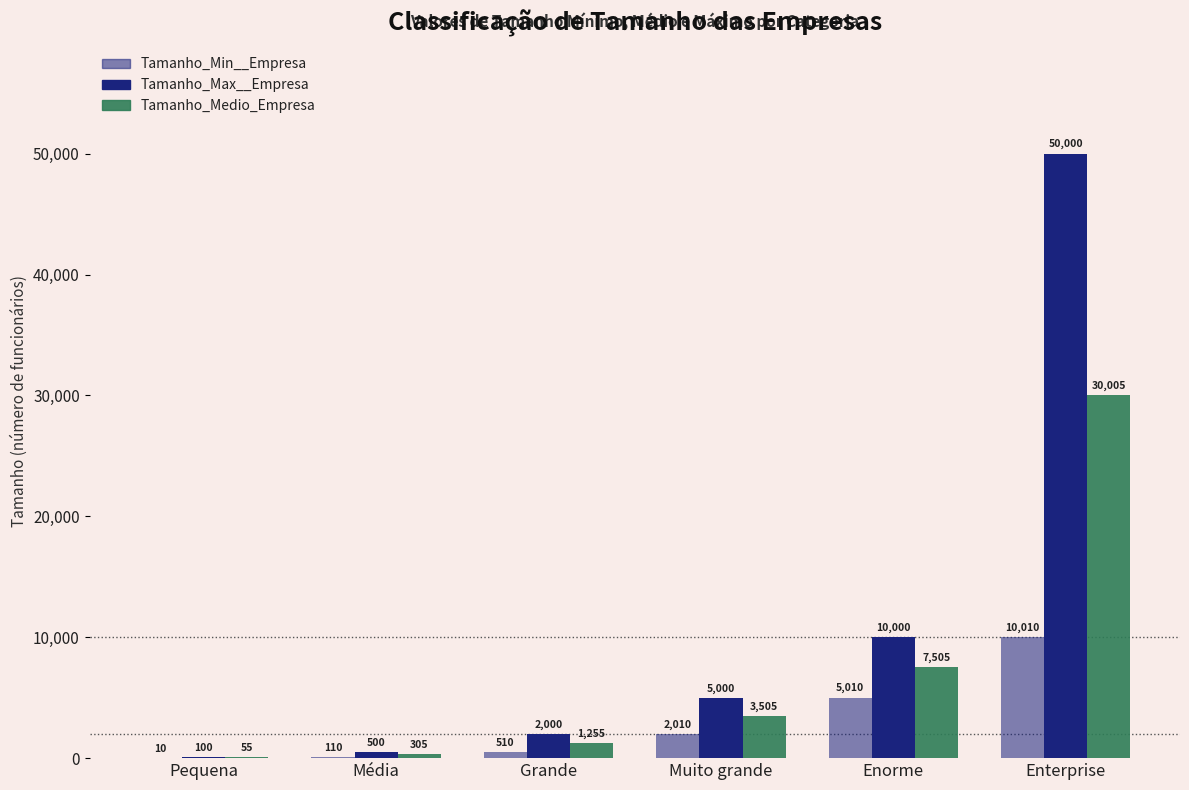

List the series in order of their overall mean, lowest first.

Tamanho_Min__Empresa, Tamanho_Medio_Empresa, Tamanho_Max__Empresa